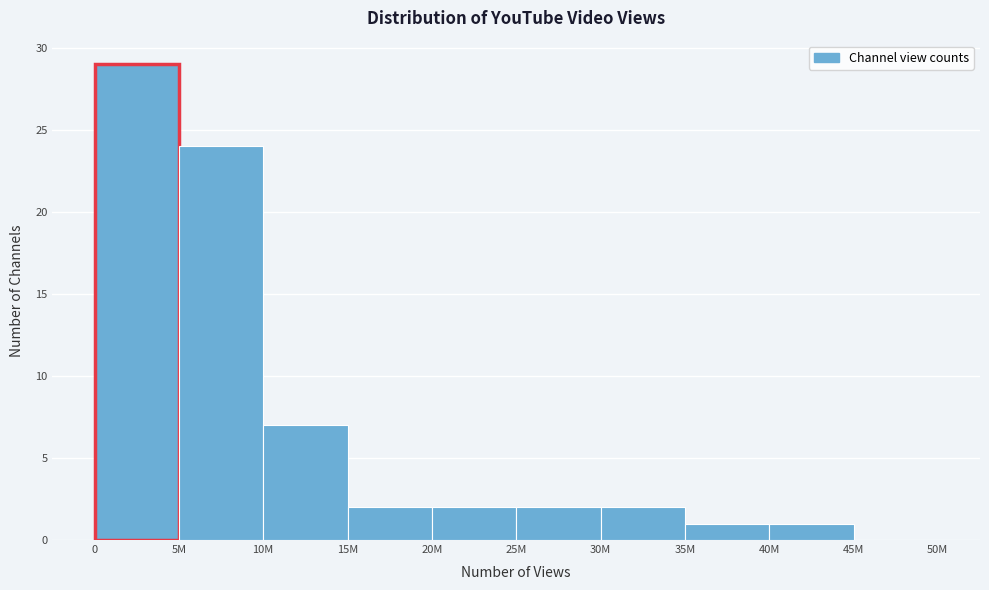

Reading right to left, list all the values displayed in this chart.

45M=0	40M=1	35M=1	30M=2	25M=2	20M=2	15M=2	10M=7	5M=24	0=29